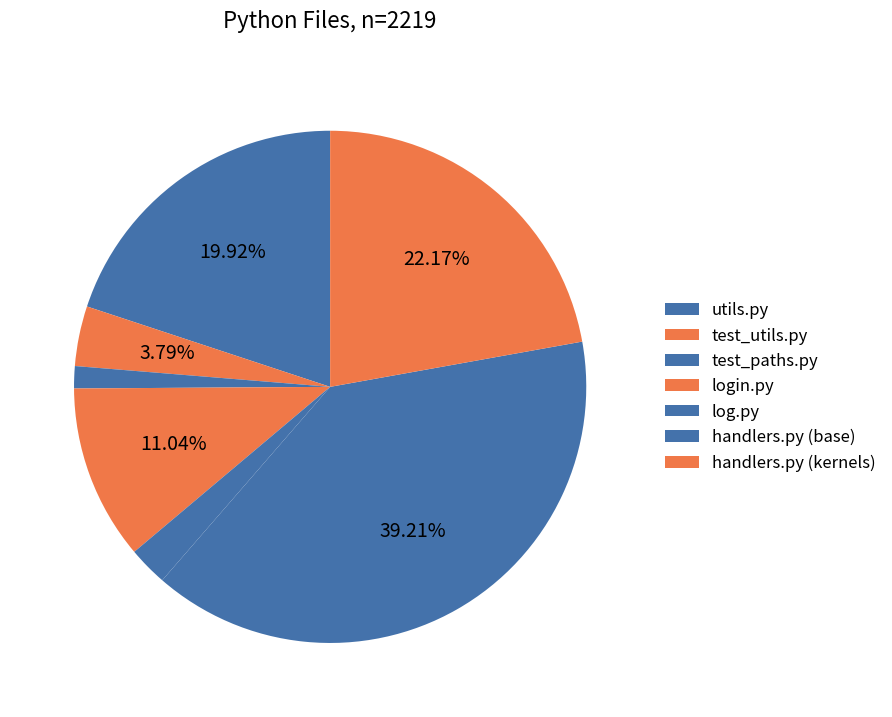

Rank the categories by value from highest to lowest.

handlers.py (base), handlers.py (kernels), utils.py, login.py, test_utils.py, log.py, test_paths.py